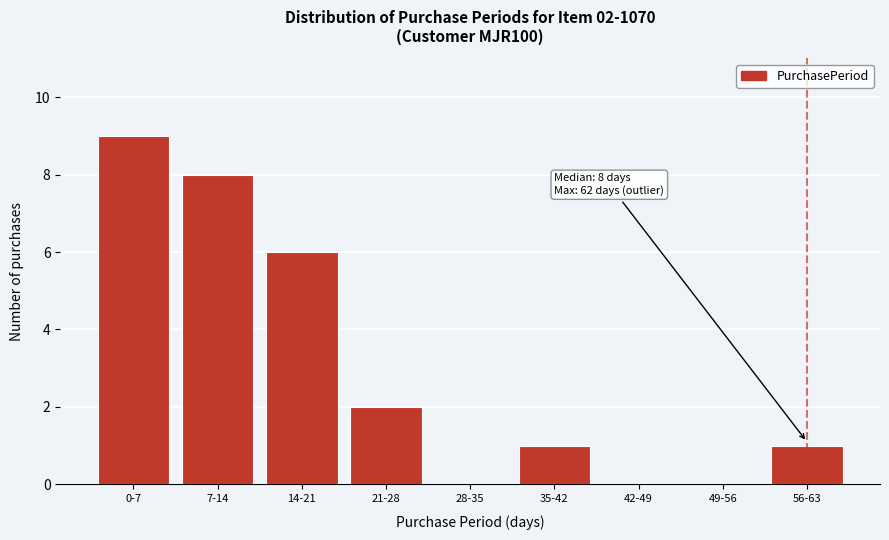

Reading left to right, list all the values displayed in this chart.

0-7=9	7-14=8	14-21=6	21-28=2	28-35=0	35-42=1	42-49=0	49-56=0	56-63=1